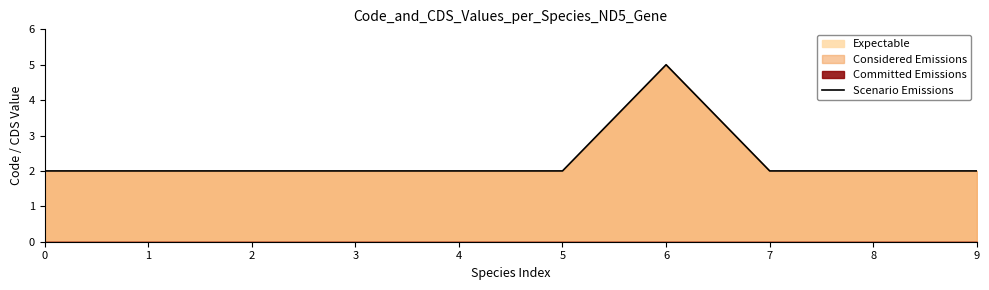

What is the value of the 5th point from the left?

2